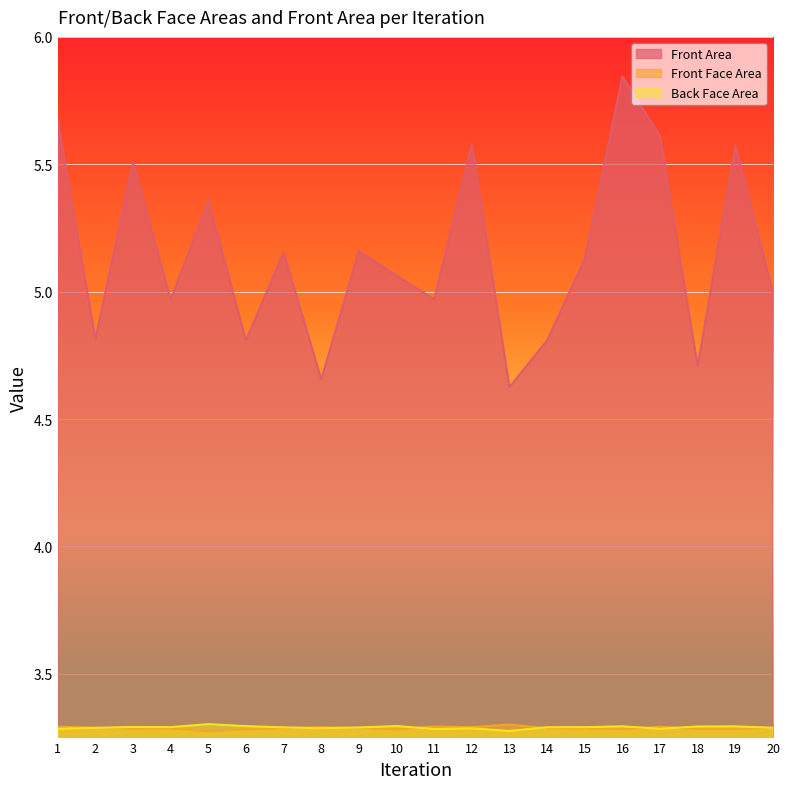

What value does the Back Face Area series have at 1?

3.3